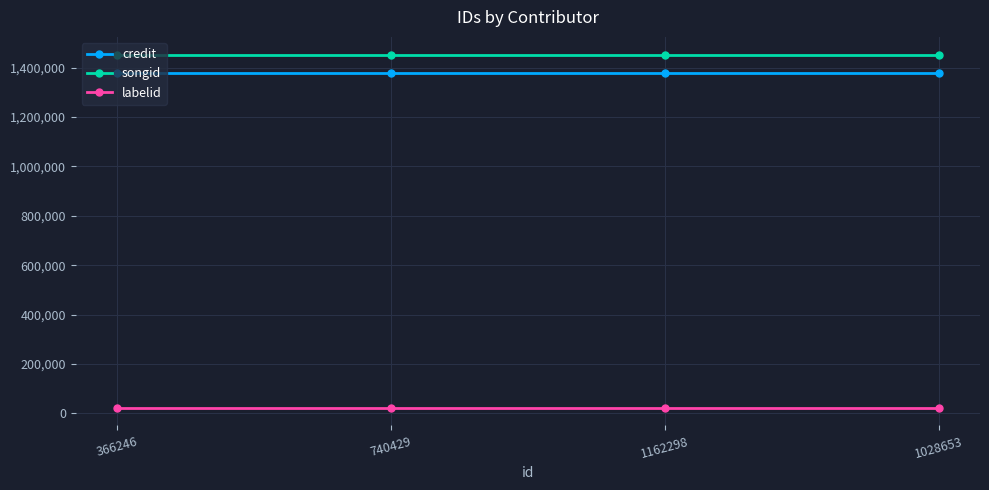

What is the difference between the highest and lowest values at 366246?

1430290